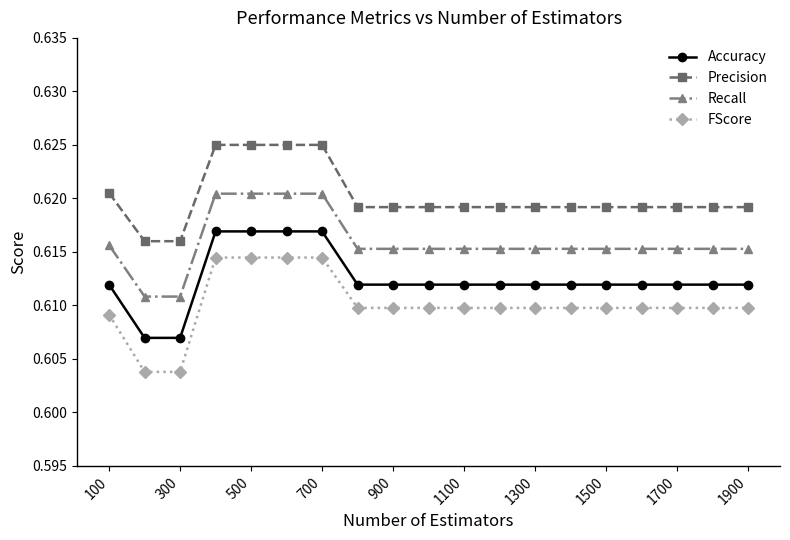

Which series has the largest total across all categories?

Precision